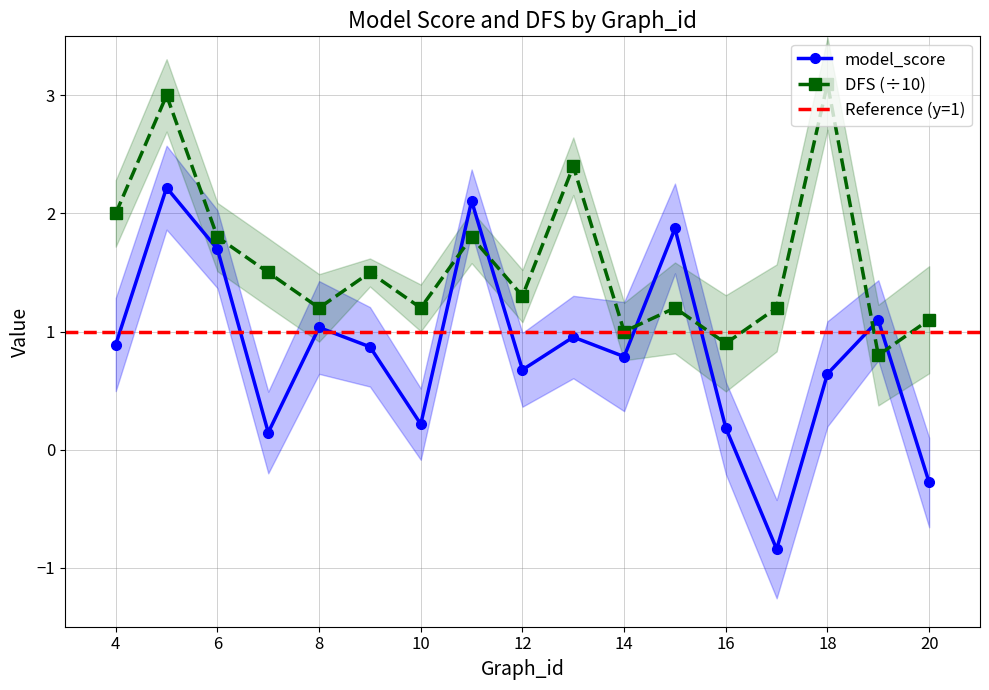

Between which two adjacent categories do DFS and model_score first intersect?

10 and 11